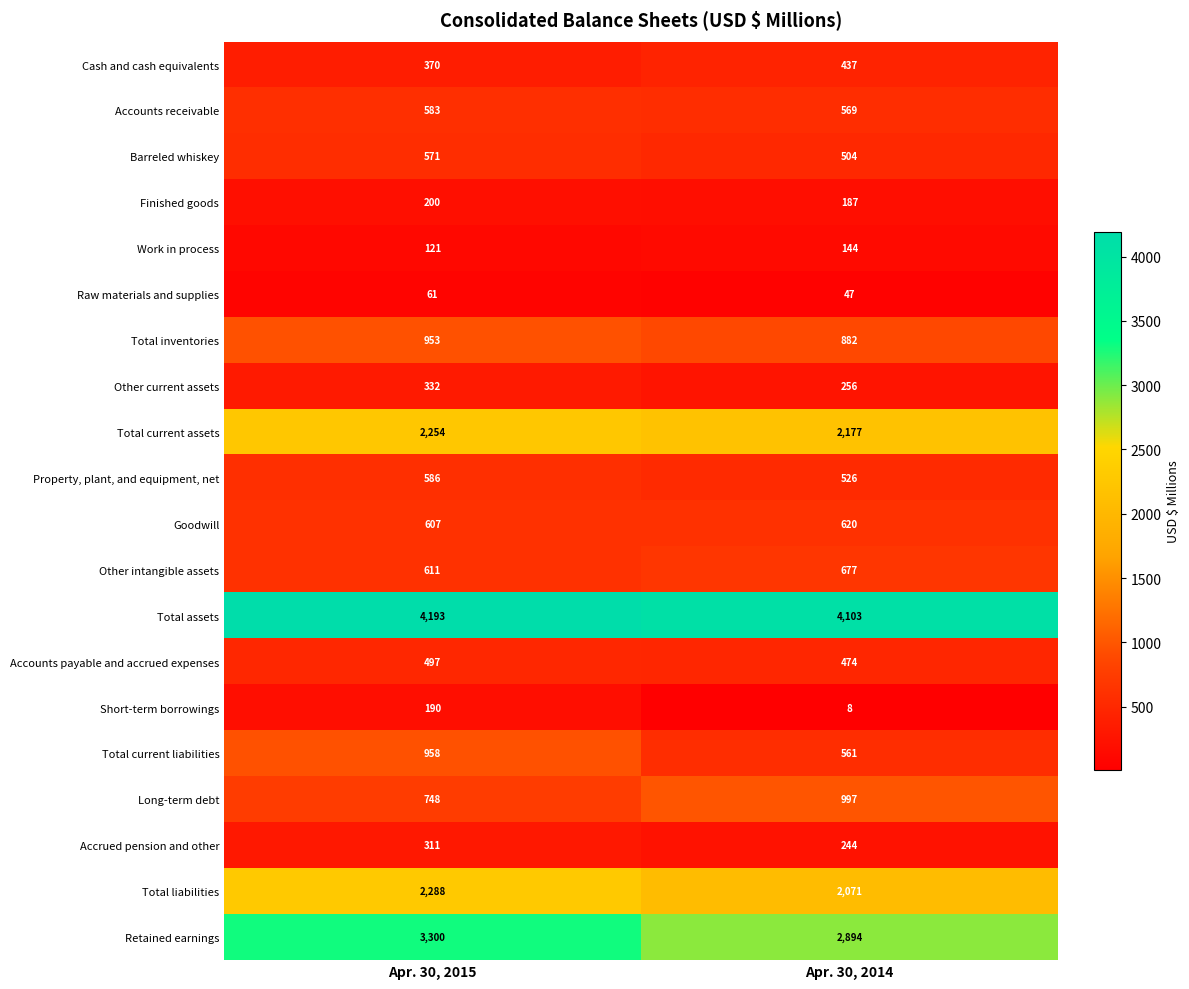

At which category does the chart reach its peak across all series?

Apr. 30, 2015